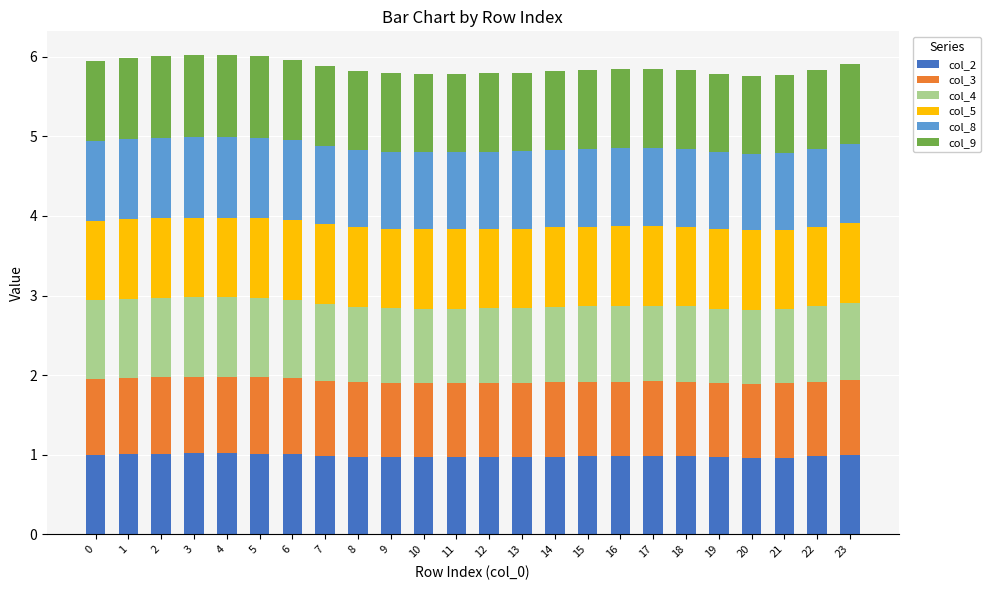

What is the sum of the col_2 values at 0 and 8?

2.0